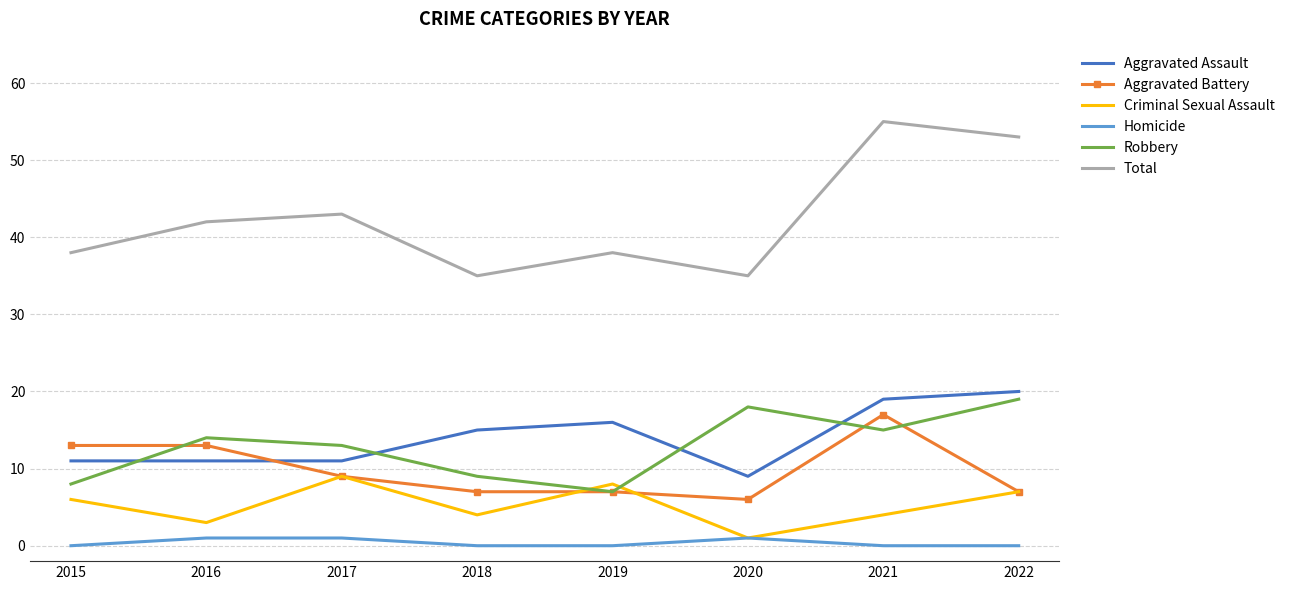

At which category is the sum across all series the highest?

2021